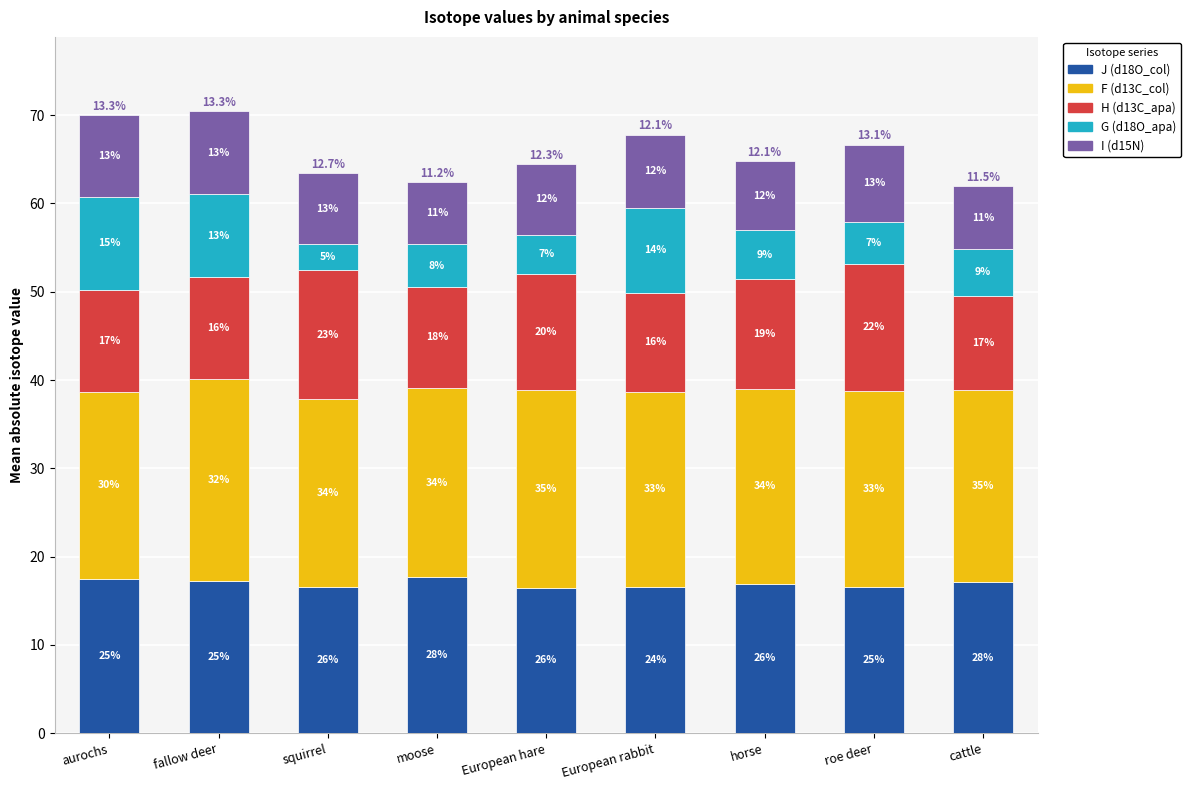

Rank the series by their maximum value, from lowest to highest.

I (d15N), G (d18O_apa), H (d13C_apa), J (d18O_col), F (d13C_col)